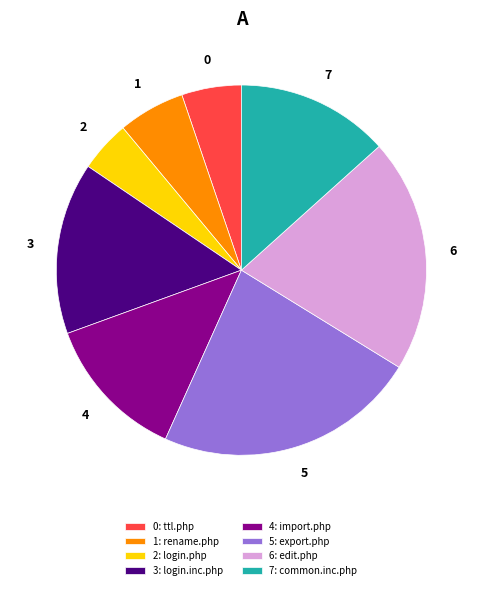

How many segments does this pie chart have?

8